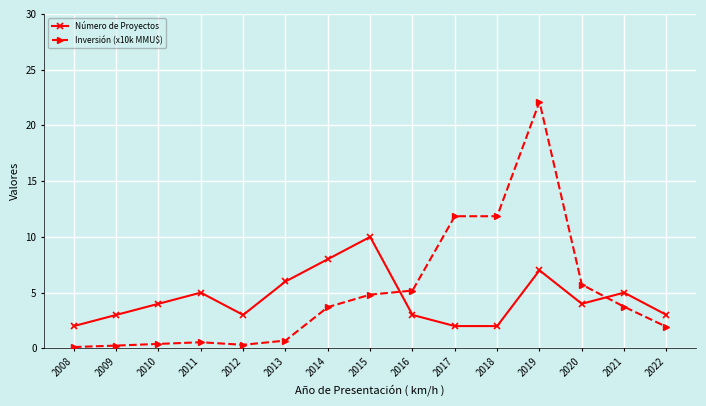

Count the number of data series in this chart.

2